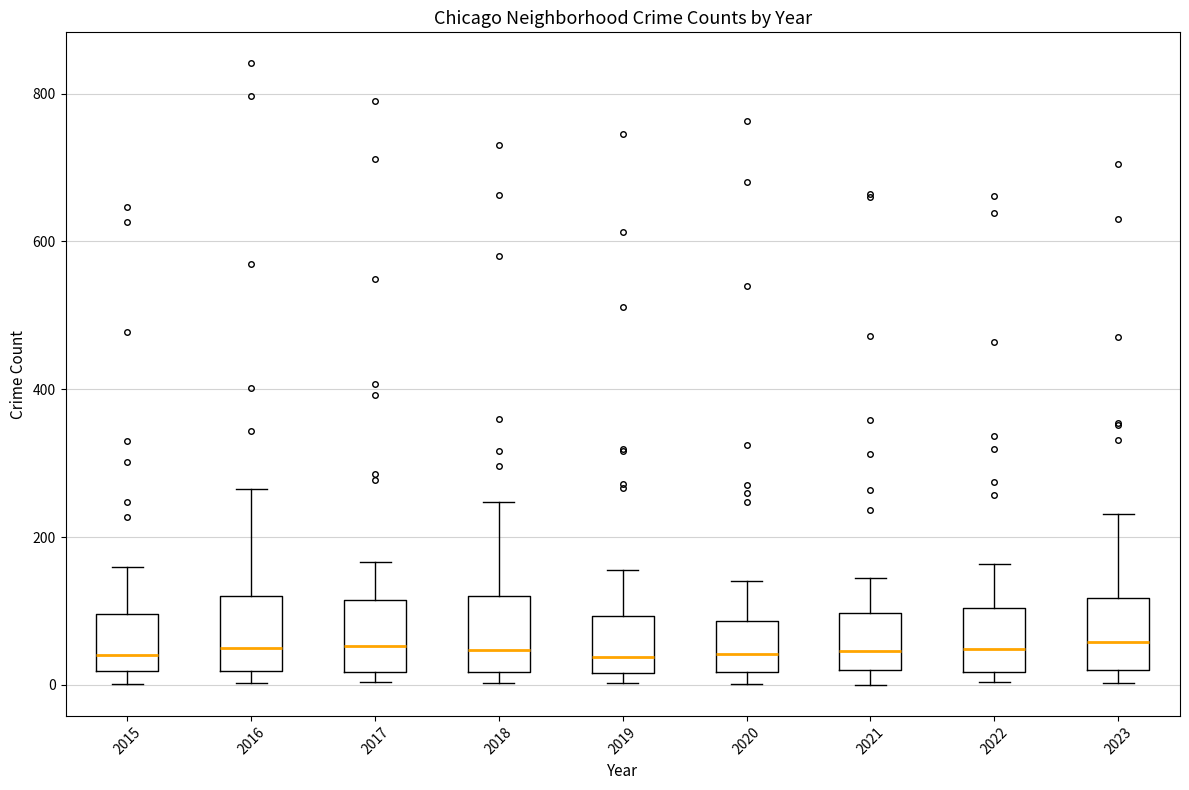

Where does the upper whisker of the box at x = 2017 end on the y-axis? The values are not printed on the chart, so give them approximately, as read against the axis.

160